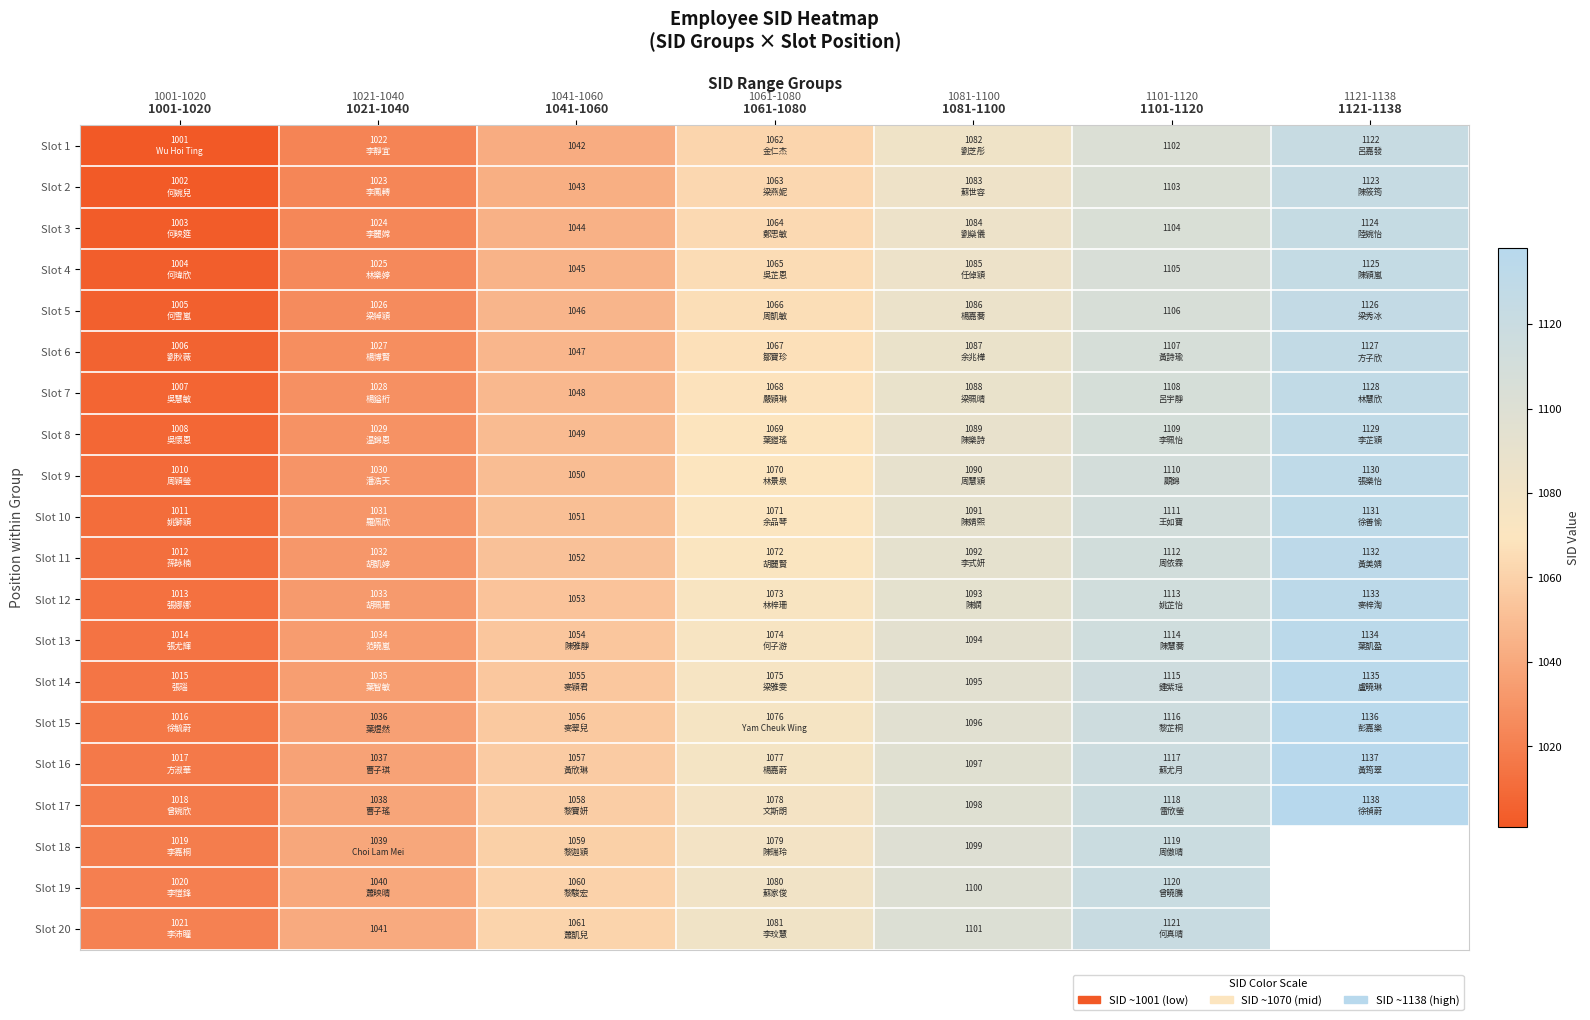

Between 1121-1138 and 1041-1060, which is larger?

1121-1138